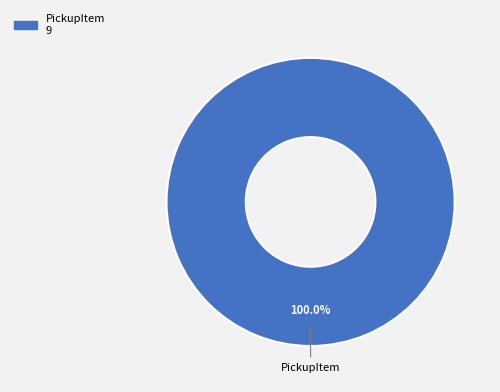

How many segments does this pie chart have?

1